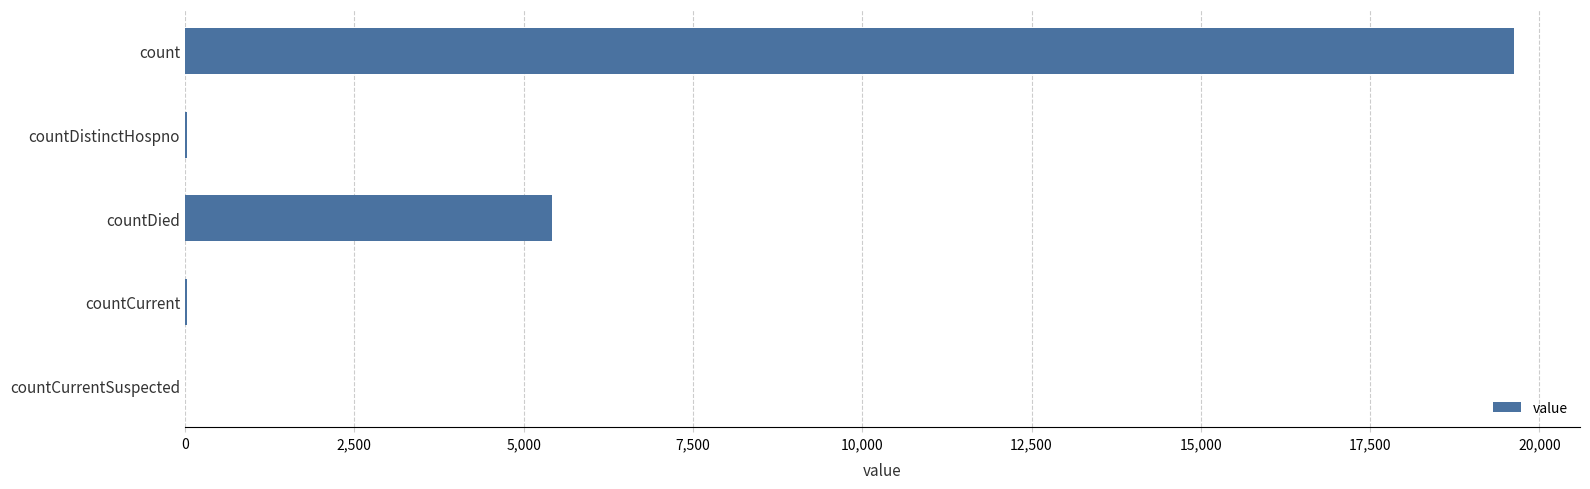

How many categories are shown in the chart?

5